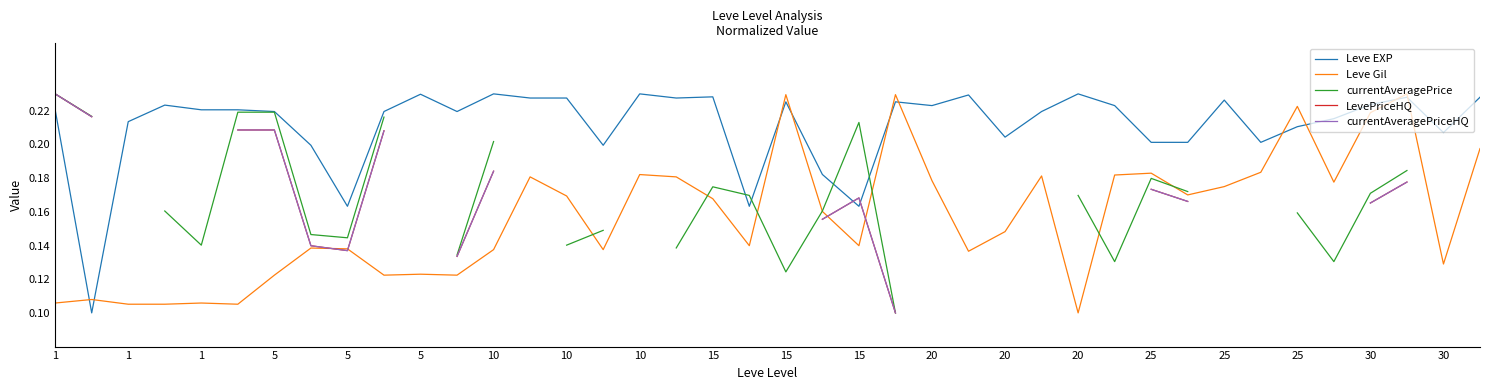

Rank the series by their average value, from highest to lowest.

Leve EXP, Leve Gil, currentAveragePrice, LevePriceHQ, currentAveragePriceHQ